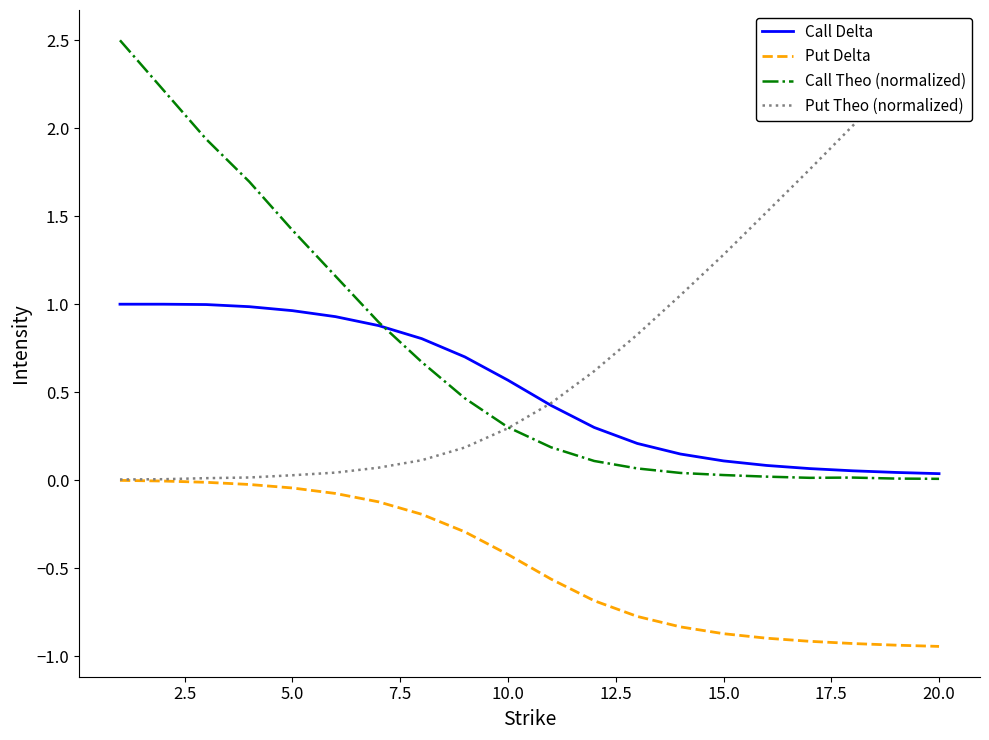

What is the difference between the second highest and second lowest values in the Call Delta series?

1.0